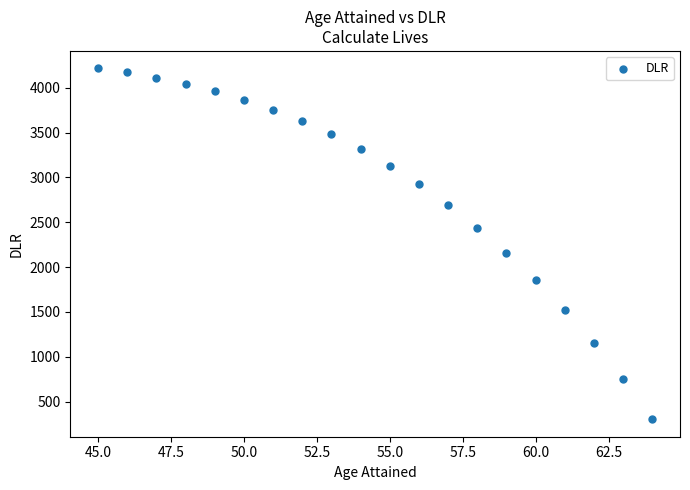

What Y value in the scatter plot is closest to 2259?

2159.1